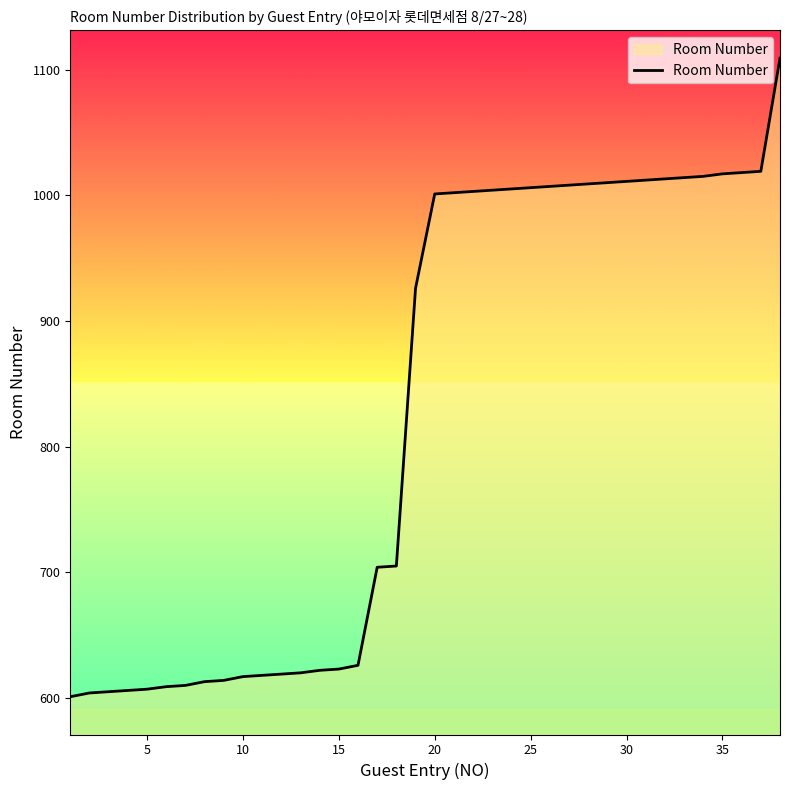

What is the greatest value displayed?

1109